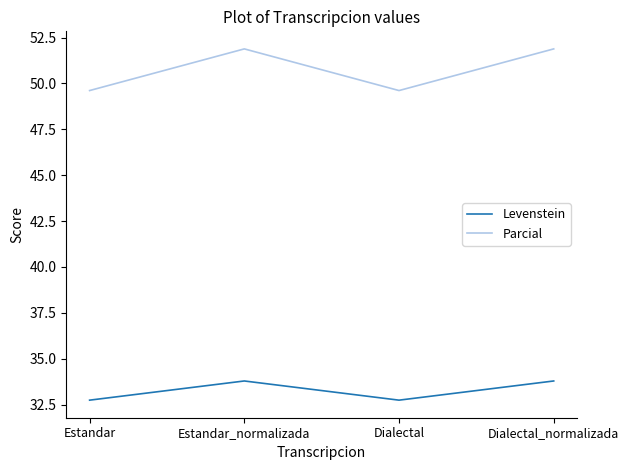

How many values in the Levenstein series are below 33?

2